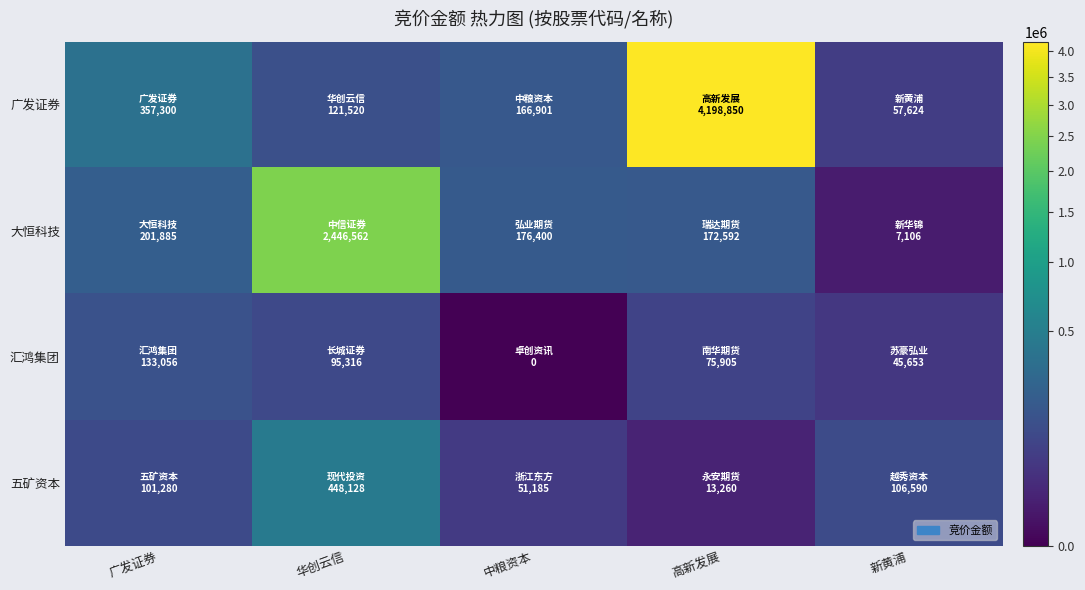

What is the total value across all series at 广发证券?

793521